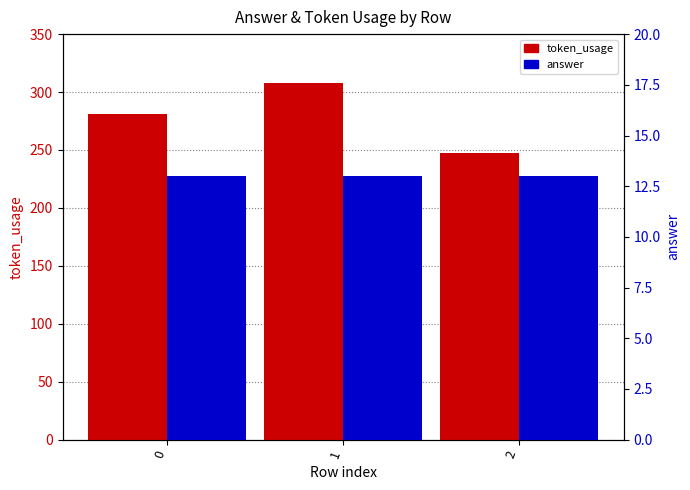

How many groups of bars are there?

3